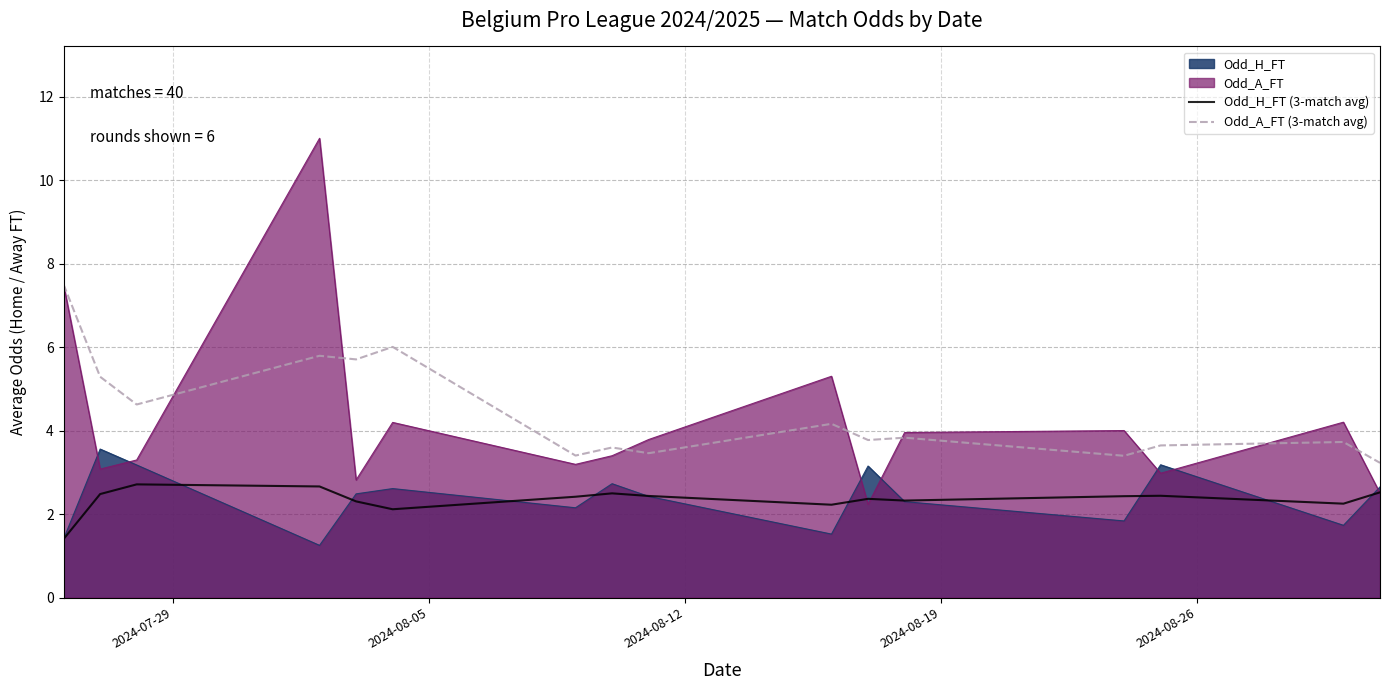

What are all the series names shown in the legend?

Odd_H_FT, Odd_A_FT, Odd_H_FT (3-match avg), Odd_A_FT (3-match avg)